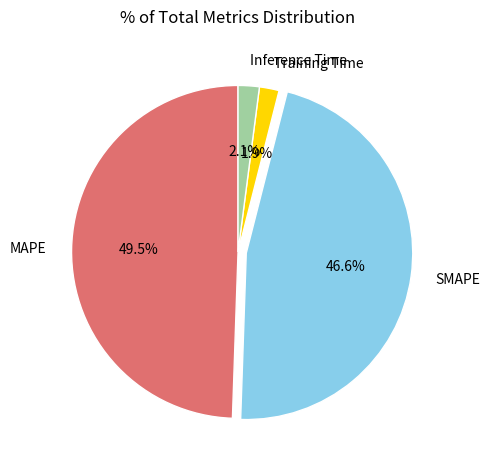

Combined, do Training Time and SMAPE account for over 50%?

No